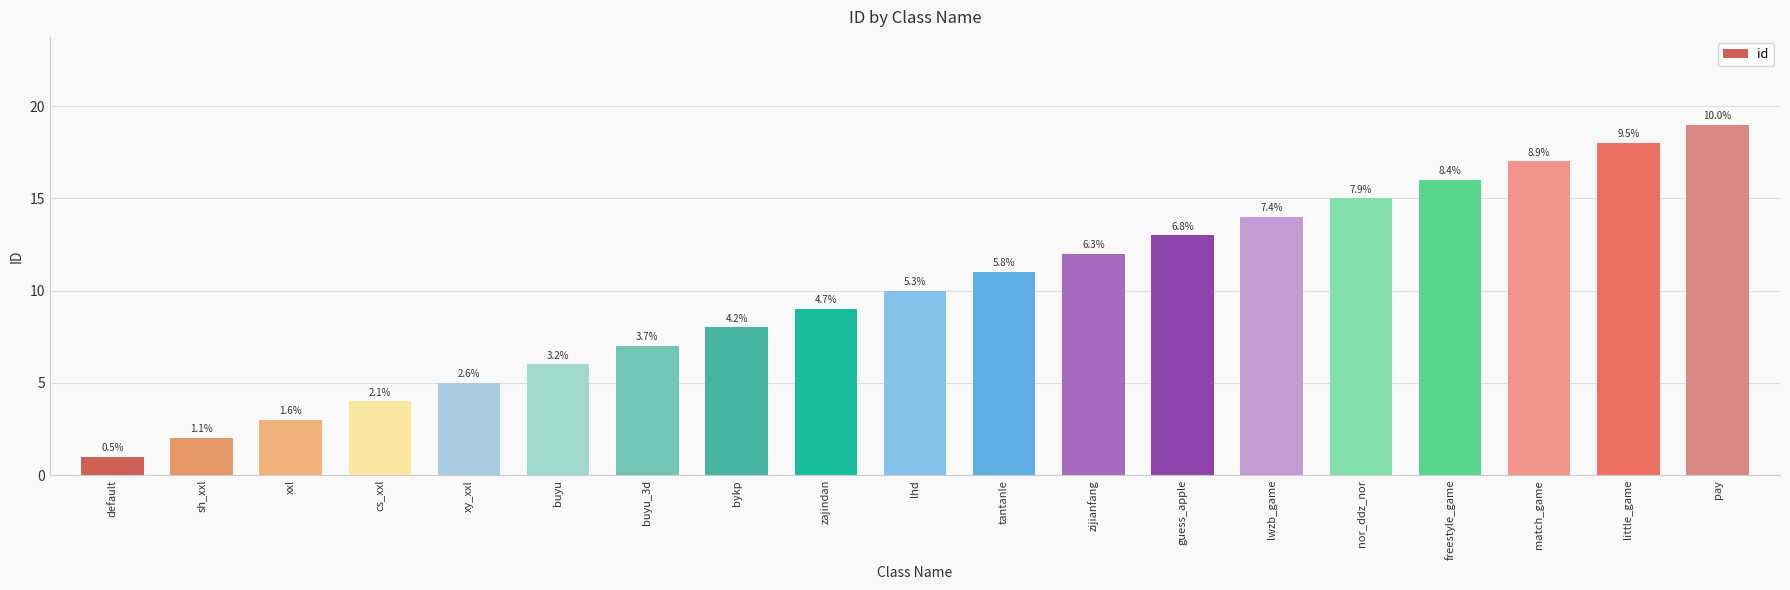

What is the label of the 1st bar from the left?

default